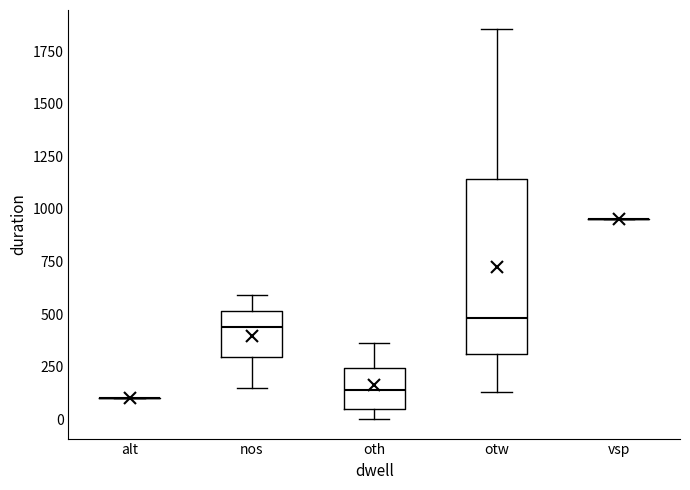

Reading left to right, read every box against the y-axis: the position of its median line, the range the box covers, and the ends of its whiskers. The values are not printed on the chart, so give them approximately, as read against the axis.

alt: box collapsed to a line at 100, whiskers 100 to 100
nos: median 450, box 300 to 500, whiskers 150 to 600
oth: median 150, box 50 to 250, whiskers 0 to 350
otw: median 500, box 300 to 1150, whiskers 150 to 1850
vsp: box collapsed to a line at 950, whiskers 950 to 950